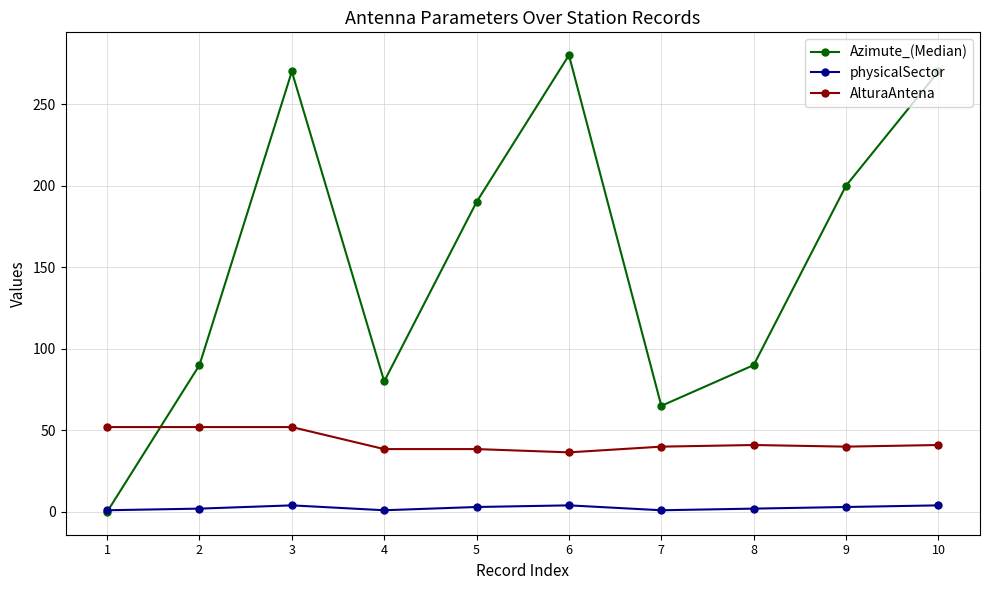

Is the value of Azimute_(Median) at 9 greater than the value of AlturaAntena at 6?

Yes